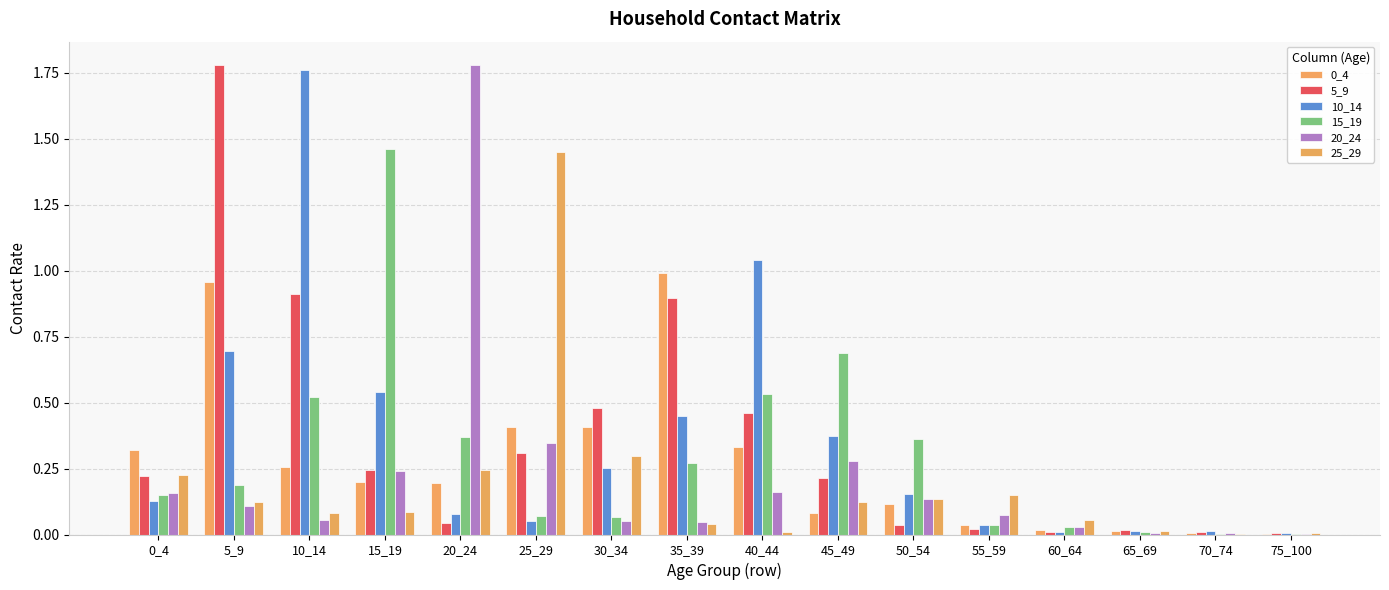

Which series changed the most between 20_24 and 75_100?

20_24